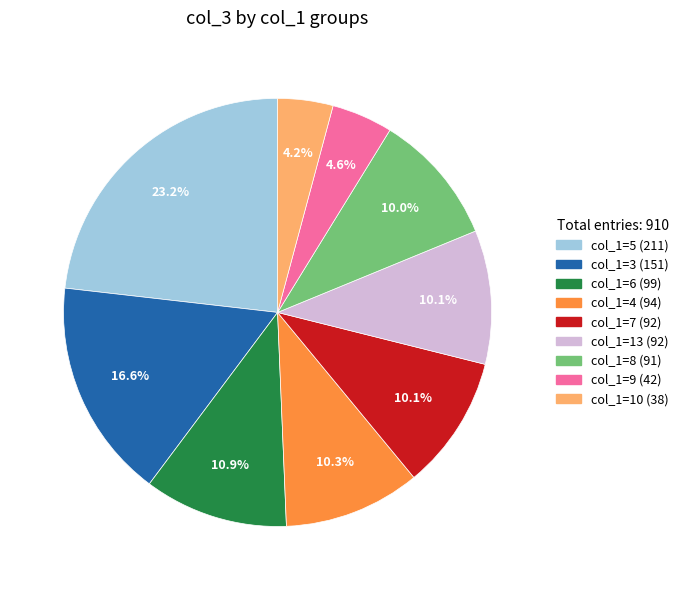

To the nearest percent, what is the average slice percentage?

11%